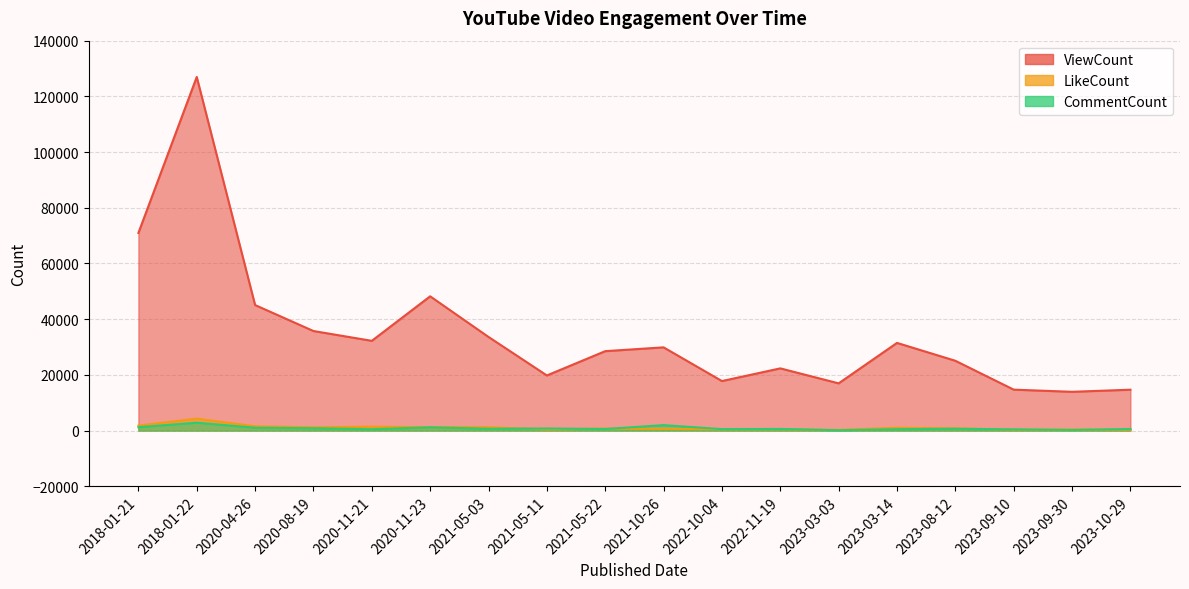

List the labels in order of LikeCount value, smallest first.

2023-03-03, 2023-10-29, 2023-09-10, 2023-09-30, 2021-05-11, 2022-10-04, 2022-11-19, 2021-10-26, 2021-05-22, 2023-08-12, 2023-03-14, 2020-08-19, 2021-05-03, 2020-11-23, 2020-11-21, 2020-04-26, 2018-01-21, 2018-01-22